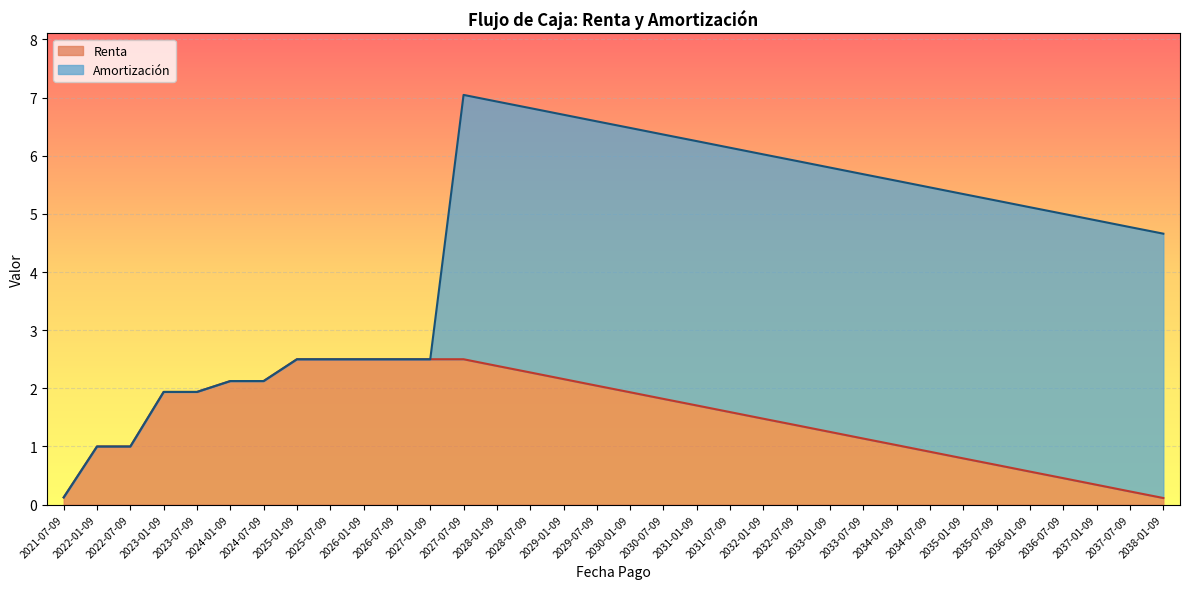

Where is the data nearest to the value 1?

2022-01-09